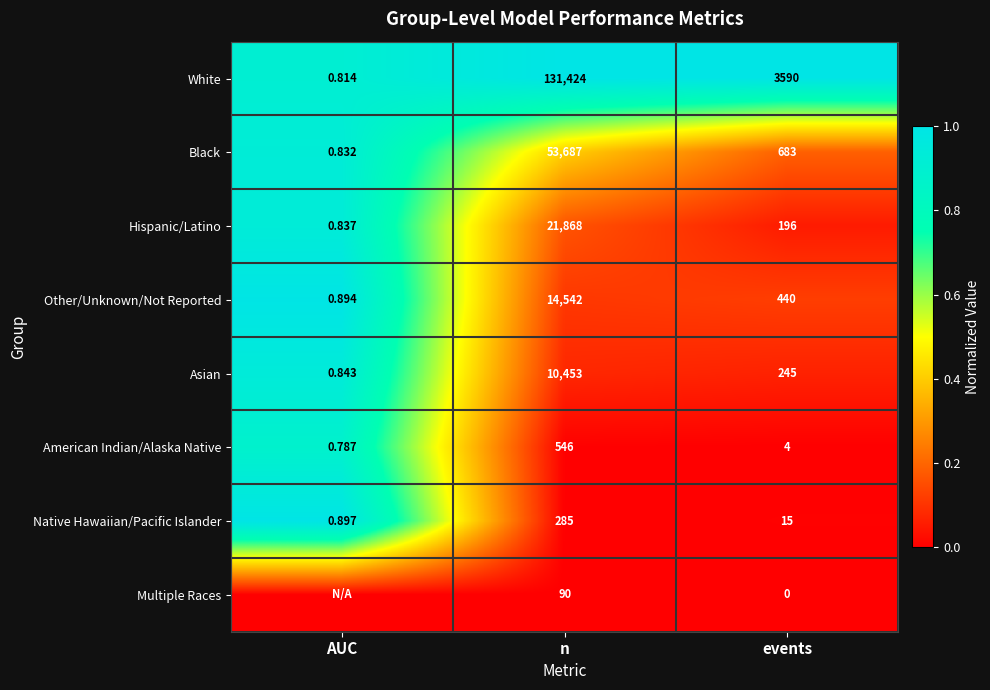

Where does the White series first go above 3590?

n